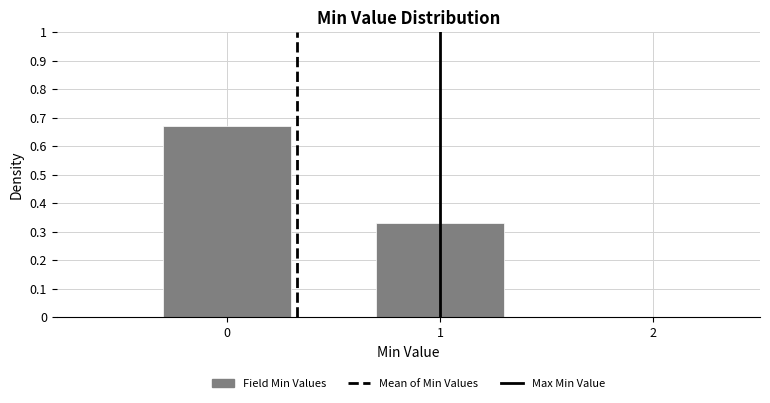

Reading left to right, list every bar in this chart as the range it spans on the x-axis followed by its height. The values are not printed on the chart, so give them approximately, as read against the axis.

-0.5 to 0.5: 0.67
0.5 to 1.5: 0.33